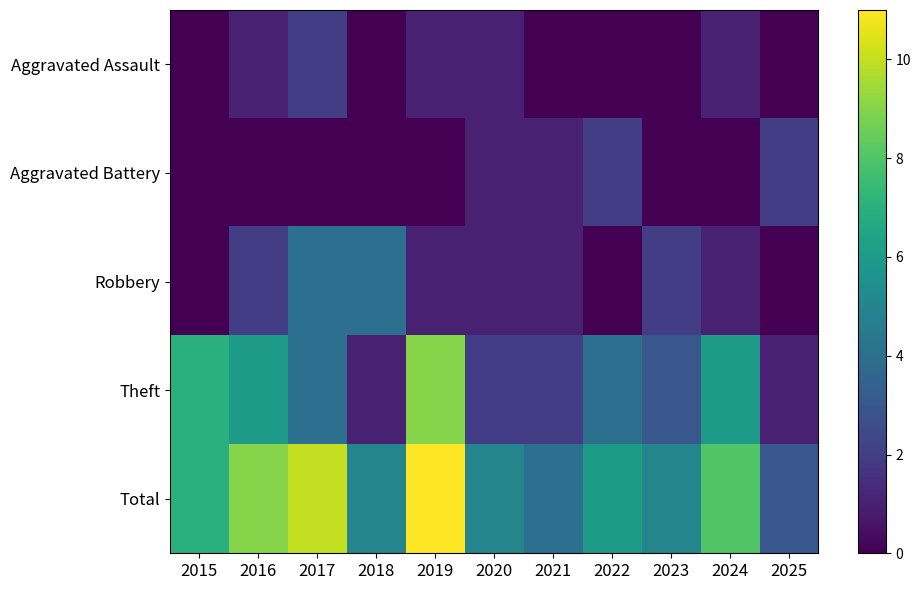

Reading left to right, list all the values displayed in this chart.

Aggravated Assault: 2015=0	2016=1	2017=2	2018=0	2019=1	2020=1	2021=0	2022=0	2023=0	2024=1	2025=0
Aggravated Battery: 2015=0	2016=0	2017=0	2018=0	2019=0	2020=1	2021=1	2022=2	2023=0	2024=0	2025=2
Robbery: 2015=0	2016=2	2017=4	2018=4	2019=1	2020=1	2021=1	2022=0	2023=2	2024=1	2025=0
Theft: 2015=7	2016=6	2017=4	2018=1	2019=9	2020=2	2021=2	2022=4	2023=3	2024=6	2025=1
Total: 2015=7	2016=9	2017=10	2018=5	2019=11	2020=5	2021=4	2022=6	2023=5	2024=8	2025=3